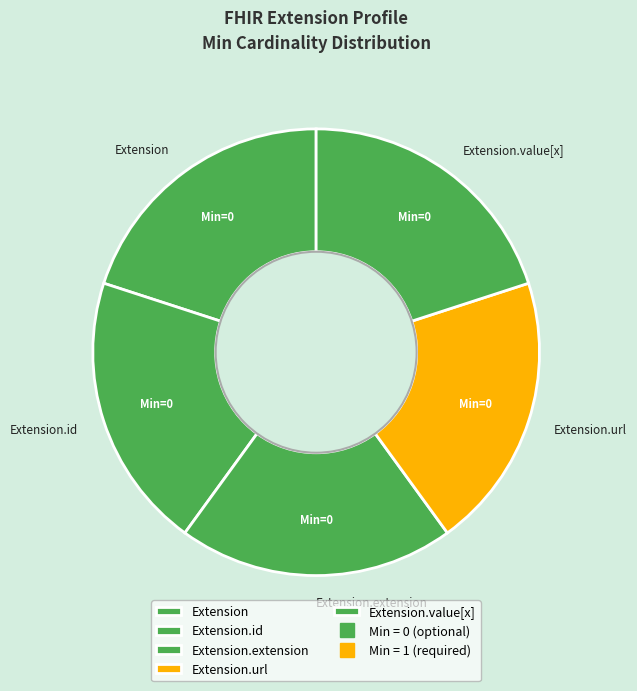

The Extension.extension slice represents 34% of the pie. True or false?

False